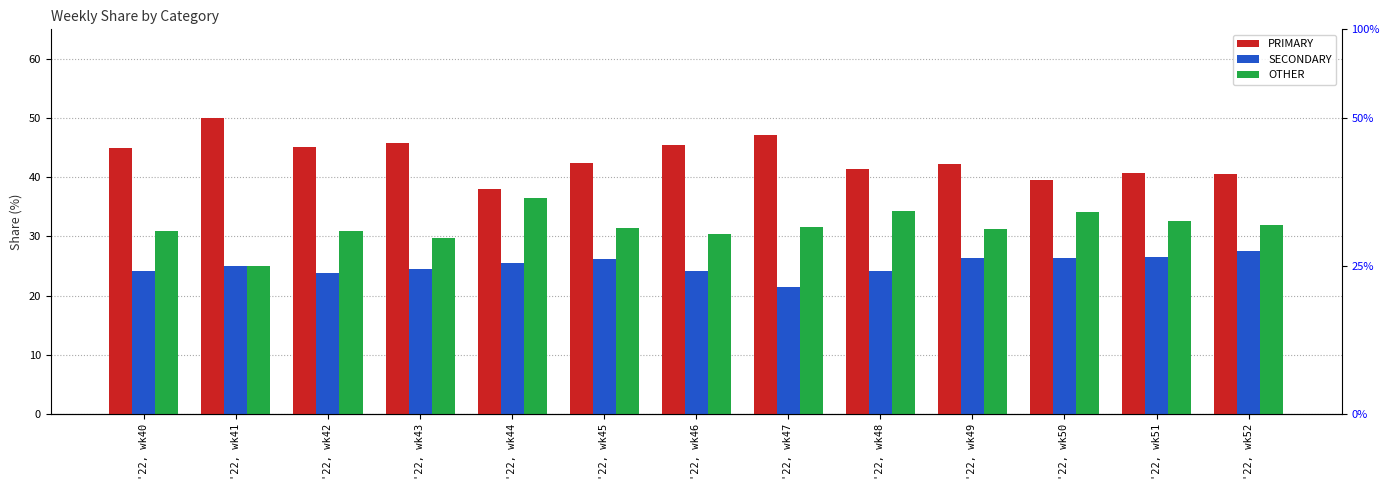

How many values in the OTHER series are below 31?

5